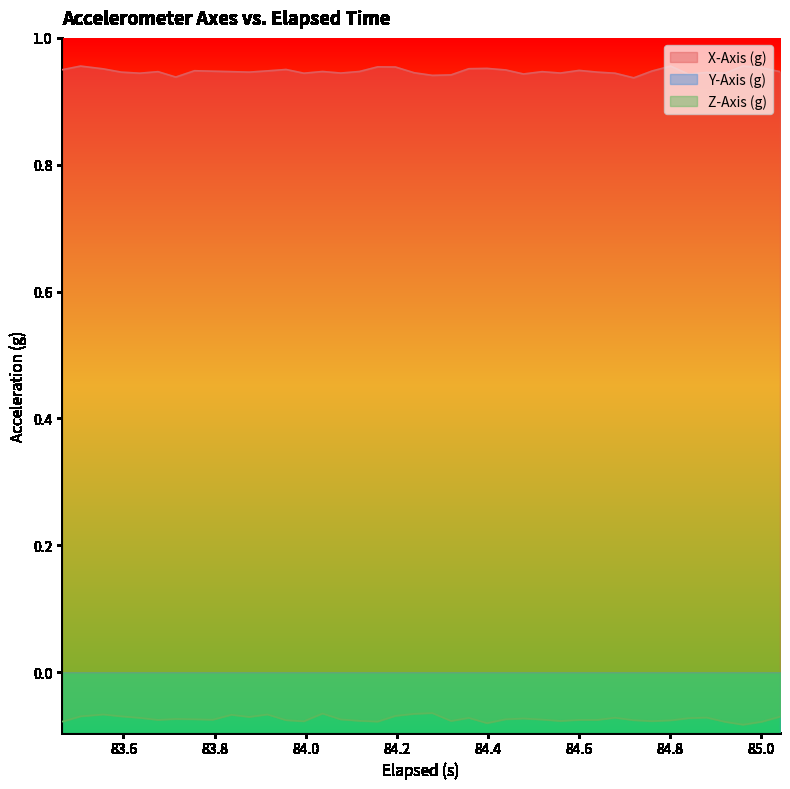

True or false: X-Axis (g) and Z-Axis (g) intersect in this chart.

False